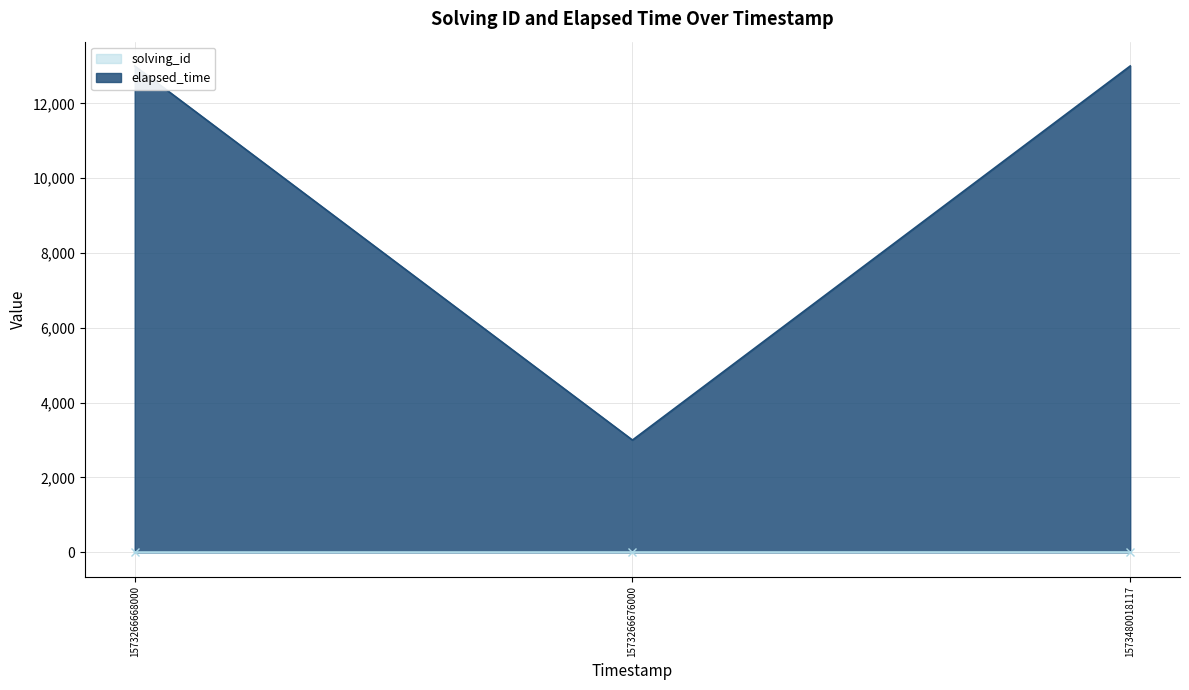

Which category has the lowest value in the elapsed_time series?

1573266676000